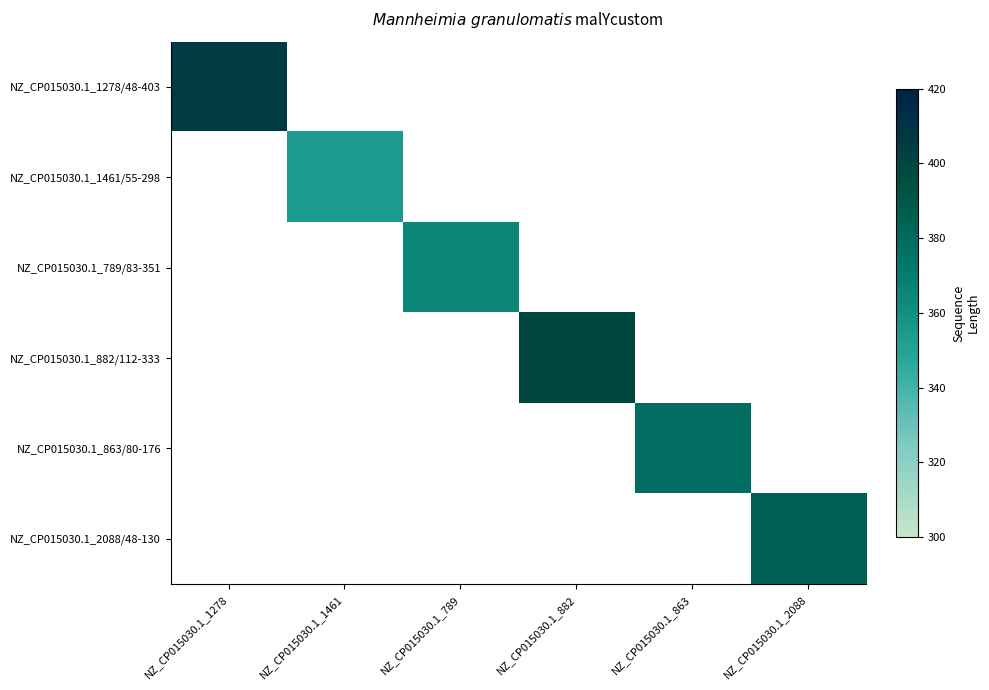

Which category has the highest value across all series?

NZ_CP015030.1_1278